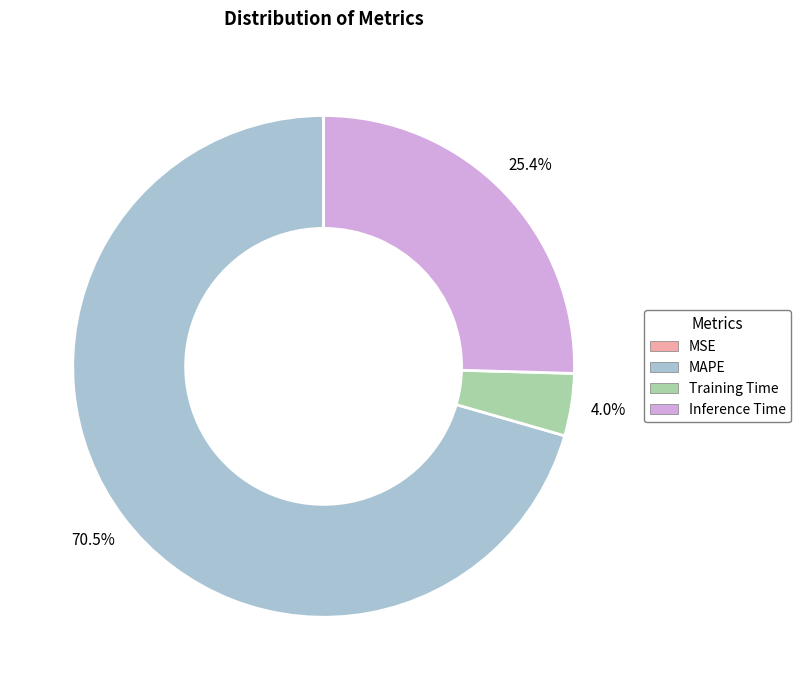

Does MAPE represent more than half of the total?

Yes